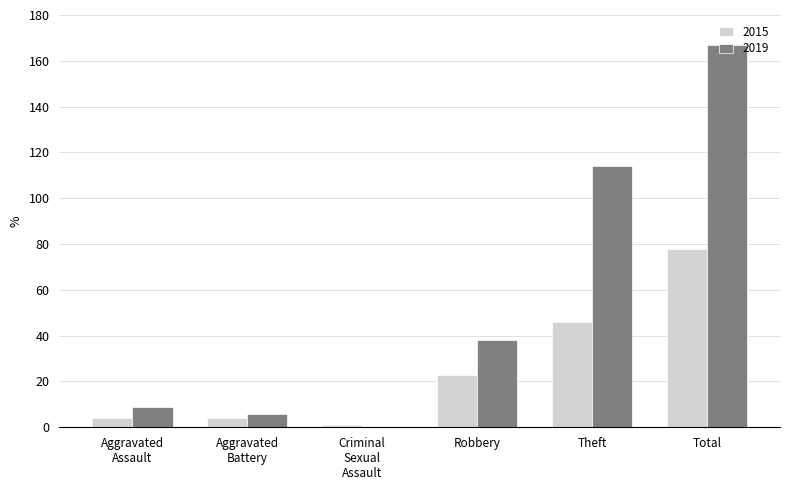

What is the sum of all 2015 values?

156